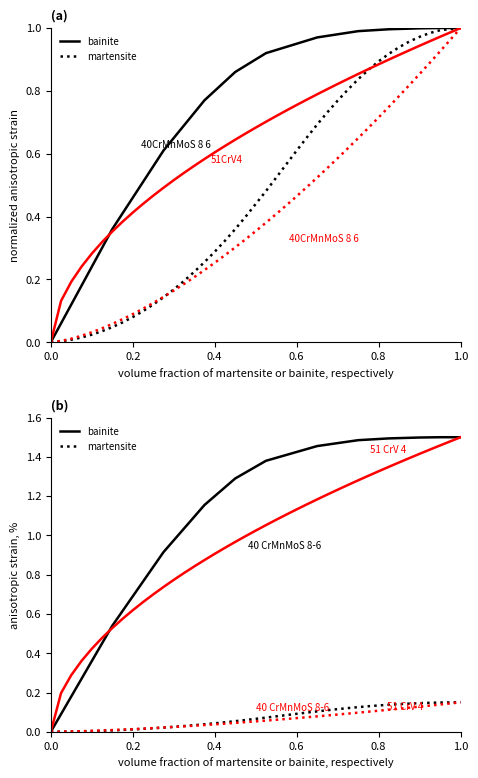

Reading left to right, list all the values displayed in this chart.

bainite: 0.0	0.1	0.2	0.3	0.4	0.4	0.5	0.6	0.7	0.8	0.8	0.9	1.0	1.0	1.1	1.2	1.2	1.2	1.3	1.3	1.4	1.4	1.4	1.4	1.4	1.4	1.5	1.5	1.5	1.5	1.5	1.5	1.5	1.5	1.5	1.5	1.5	1.5	1.5	1.5
martensite: 0.0	0.0	0.0	0.0	0.0	0.0	0.0	0.0	0.0	0.0	0.0	0.0	0.0	0.0	0.0	0.0	0.0	0.0	0.1	0.1	0.1	0.1	0.1	0.1	0.1	0.1	0.1	0.1	0.1	0.1	0.1	0.1	0.1	0.1	0.1	0.1	0.1	0.1	0.1	0.1